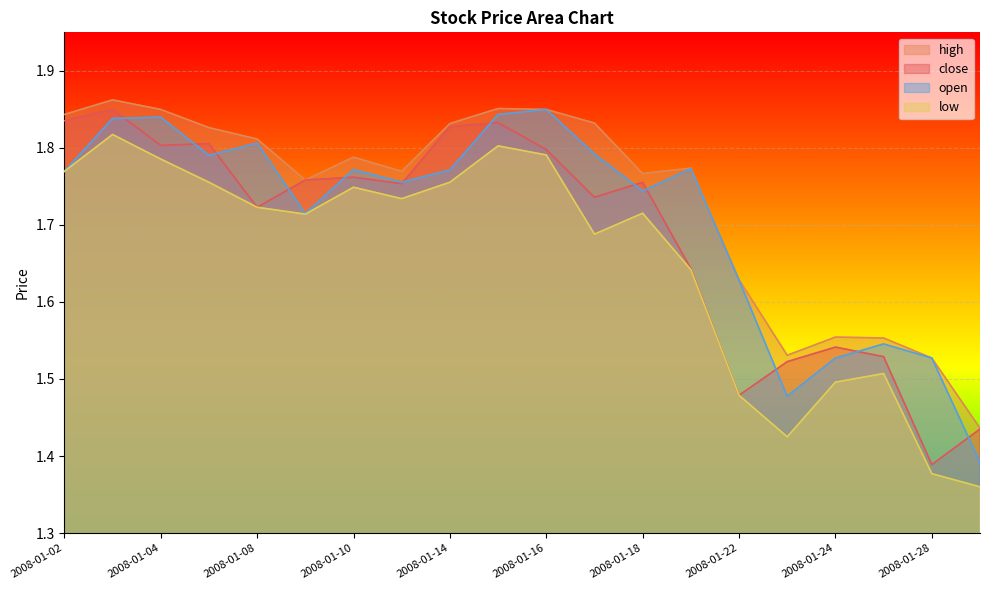

Reading right to left, transcribe all the data shown in this chart.

close: 2008-01-29=1.4	2008-01-28=1.4	2008-01-25=1.5	2008-01-24=1.5	2008-01-23=1.5	2008-01-22=1.5	2008-01-21=1.6	2008-01-18=1.8	2008-01-17=1.7	2008-01-16=1.8	2008-01-15=1.8	2008-01-14=1.8	2008-01-11=1.8	2008-01-10=1.8	2008-01-09=1.8	2008-01-08=1.7	2008-01-07=1.8	2008-01-04=1.8	2008-01-03=1.8	2008-01-02=1.8
high: 2008-01-29=1.4	2008-01-28=1.5	2008-01-25=1.6	2008-01-24=1.6	2008-01-23=1.5	2008-01-22=1.6	2008-01-21=1.8	2008-01-18=1.8	2008-01-17=1.8	2008-01-16=1.8	2008-01-15=1.9	2008-01-14=1.8	2008-01-11=1.8	2008-01-10=1.8	2008-01-09=1.8	2008-01-08=1.8	2008-01-07=1.8	2008-01-04=1.8	2008-01-03=1.9	2008-01-02=1.8
low: 2008-01-29=1.4	2008-01-28=1.4	2008-01-25=1.5	2008-01-24=1.5	2008-01-23=1.4	2008-01-22=1.5	2008-01-21=1.6	2008-01-18=1.7	2008-01-17=1.7	2008-01-16=1.8	2008-01-15=1.8	2008-01-14=1.8	2008-01-11=1.7	2008-01-10=1.7	2008-01-09=1.7	2008-01-08=1.7	2008-01-07=1.8	2008-01-04=1.8	2008-01-03=1.8	2008-01-02=1.8
open: 2008-01-29=1.4	2008-01-28=1.5	2008-01-25=1.5	2008-01-24=1.5	2008-01-23=1.5	2008-01-22=1.6	2008-01-21=1.8	2008-01-18=1.7	2008-01-17=1.8	2008-01-16=1.8	2008-01-15=1.8	2008-01-14=1.8	2008-01-11=1.8	2008-01-10=1.8	2008-01-09=1.7	2008-01-08=1.8	2008-01-07=1.8	2008-01-04=1.8	2008-01-03=1.8	2008-01-02=1.8